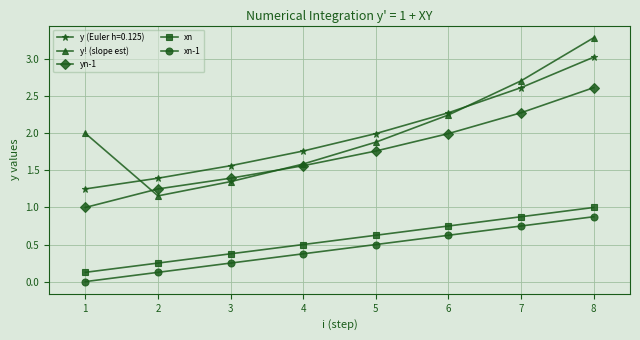

True or false: y! (slope est) has more than 0 interior local peaks.

False